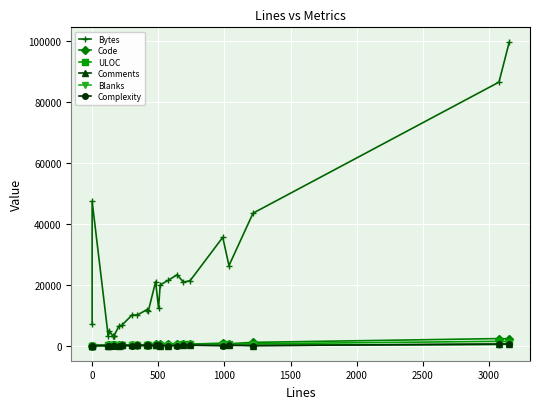

Is the value of Code at 17 greater than the value of Comments at 15?

Yes